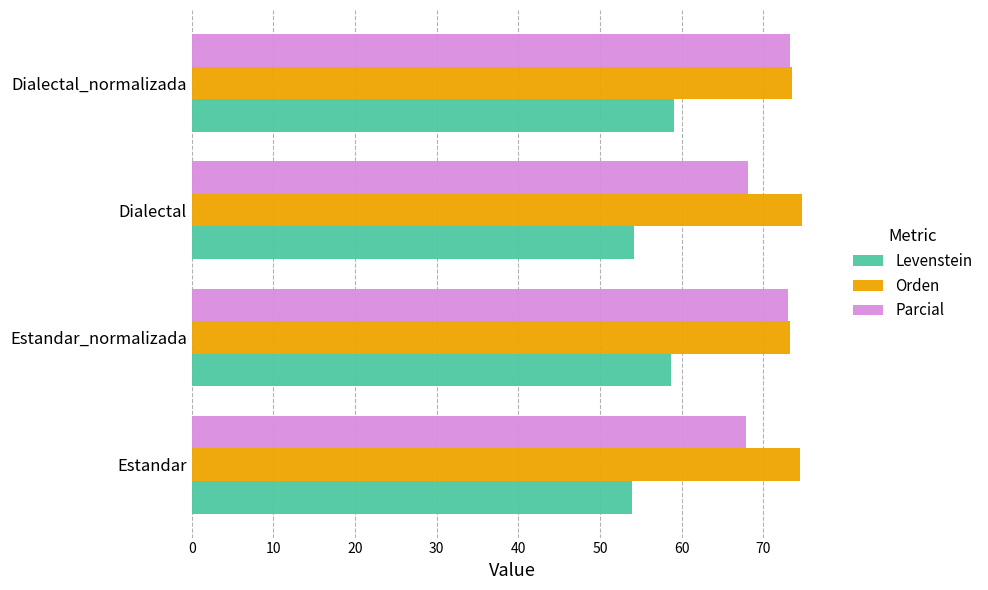

What is the total value across all series at Estandar_normalizada?

204.9